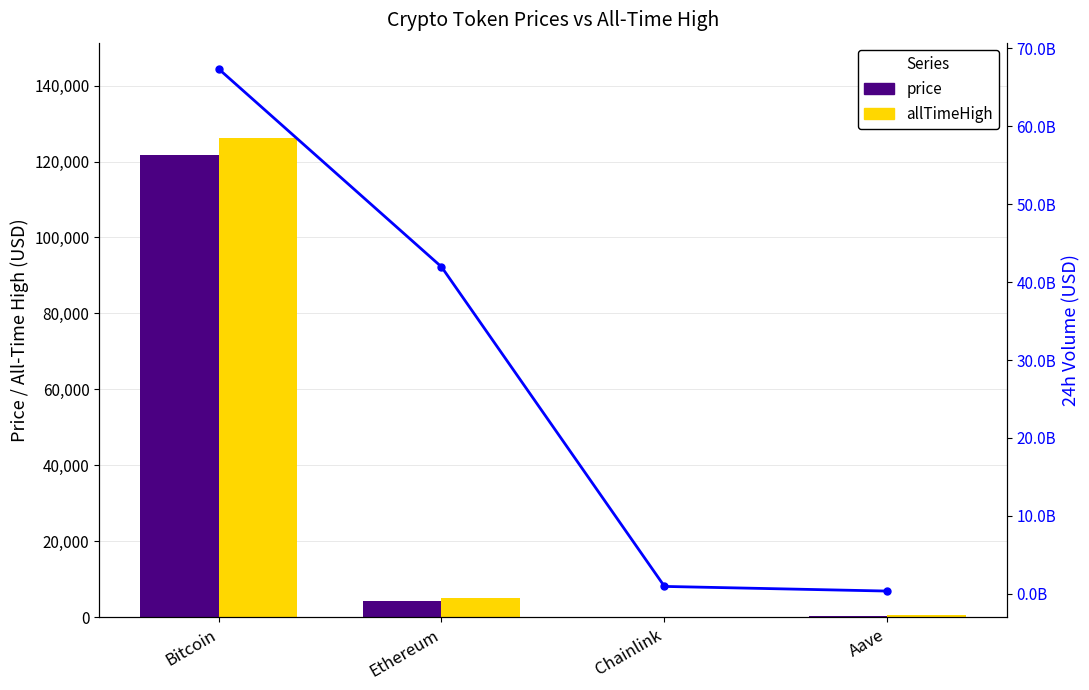

What is the label of the 3rd bar from the right?

Ethereum